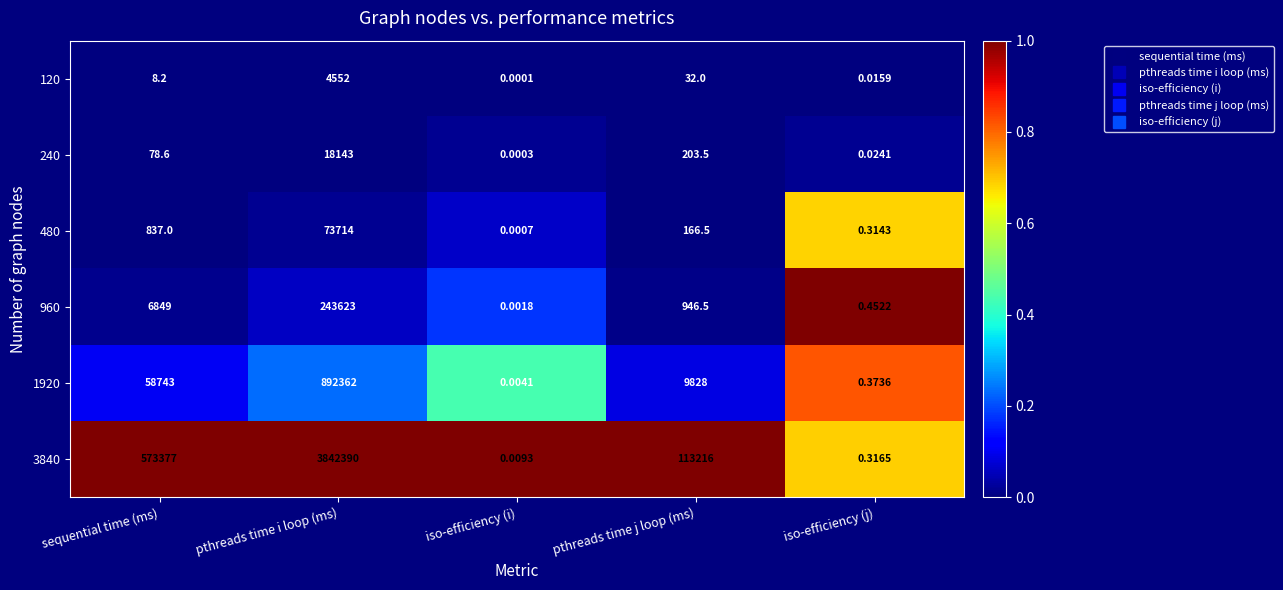

At which label does 120 first exceed 8?

sequential time (ms)